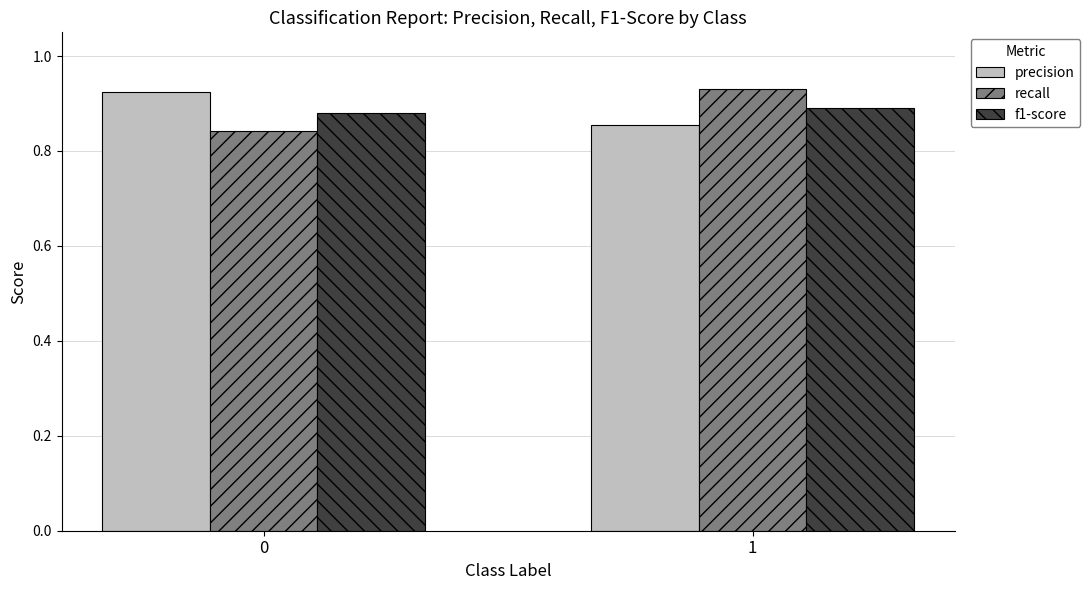

What is the total value across all series at 0?

2.6